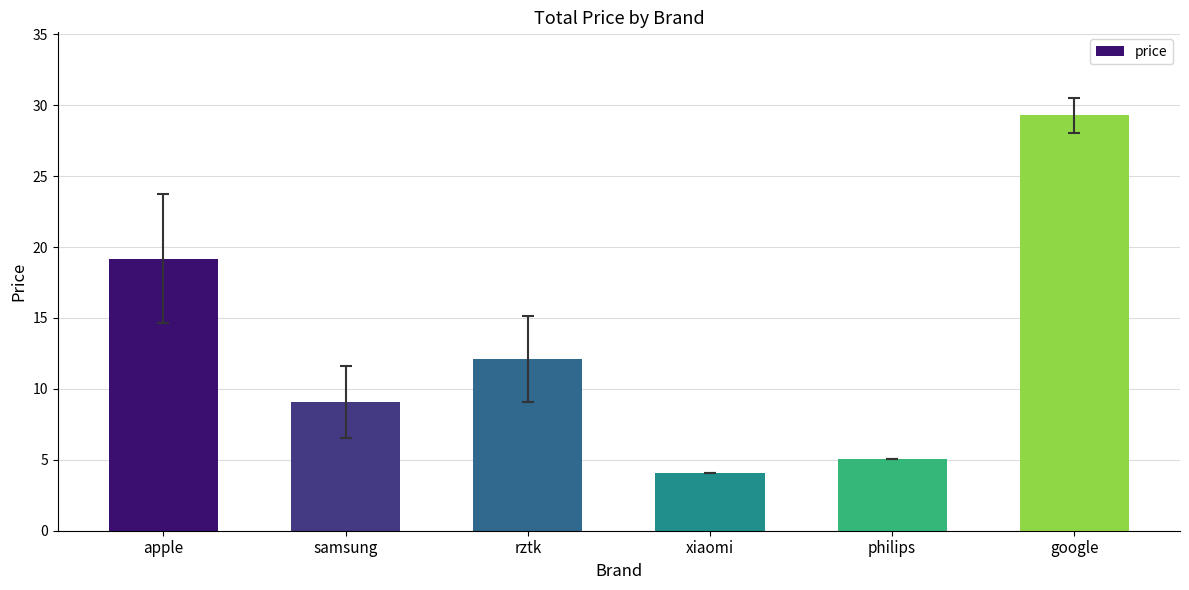

What is the average value?

13.1